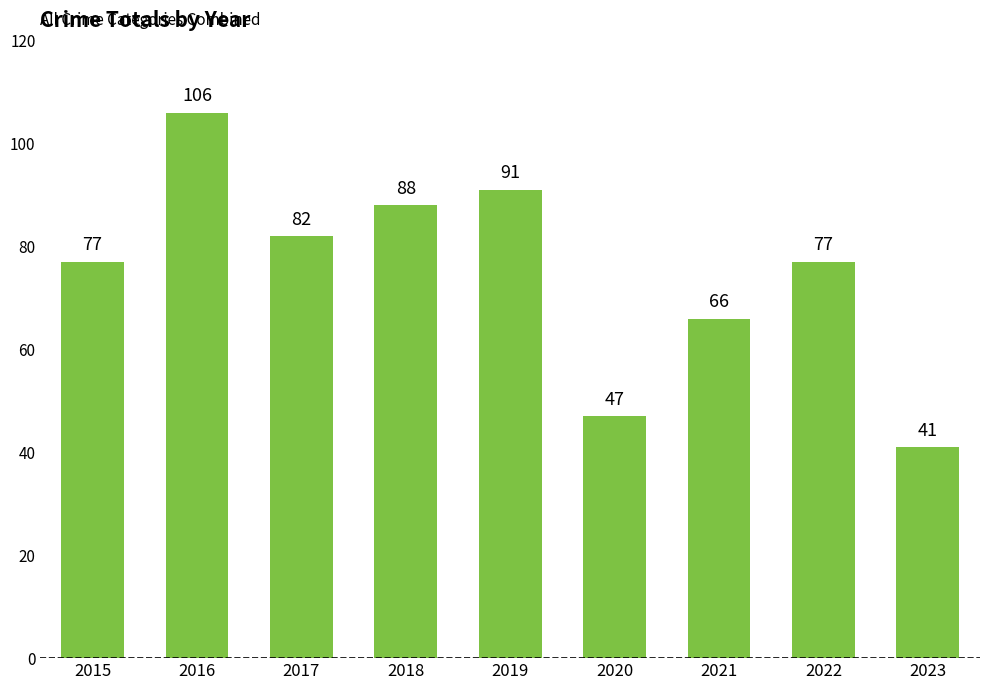

At which category does the chart reach its minimum across all series?

2023